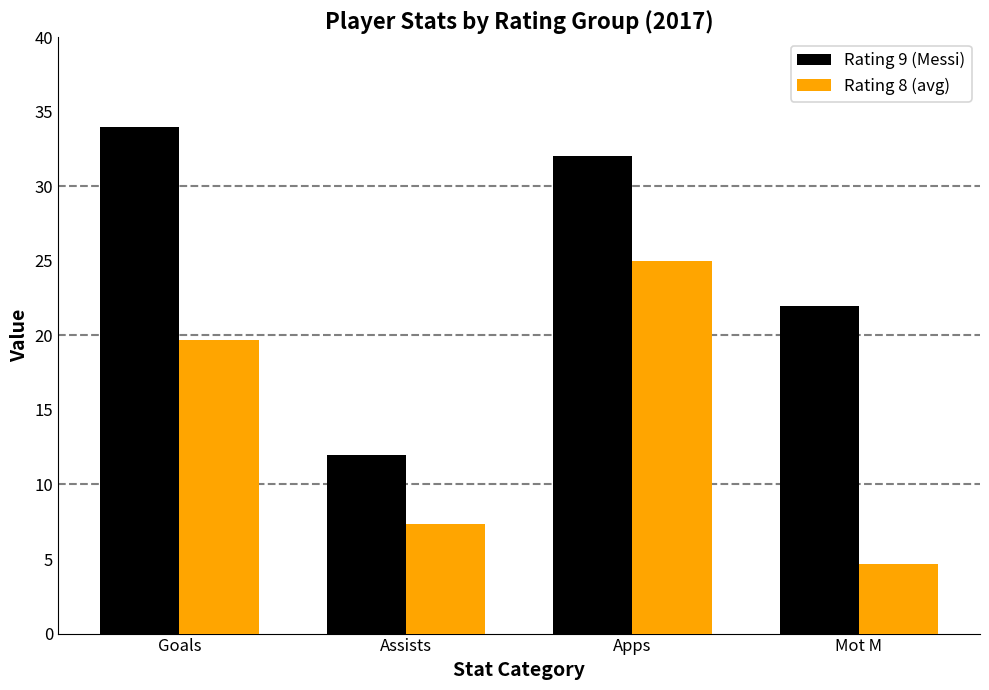

Which series has the largest range (max minus min)?

Rating 9 (Messi)